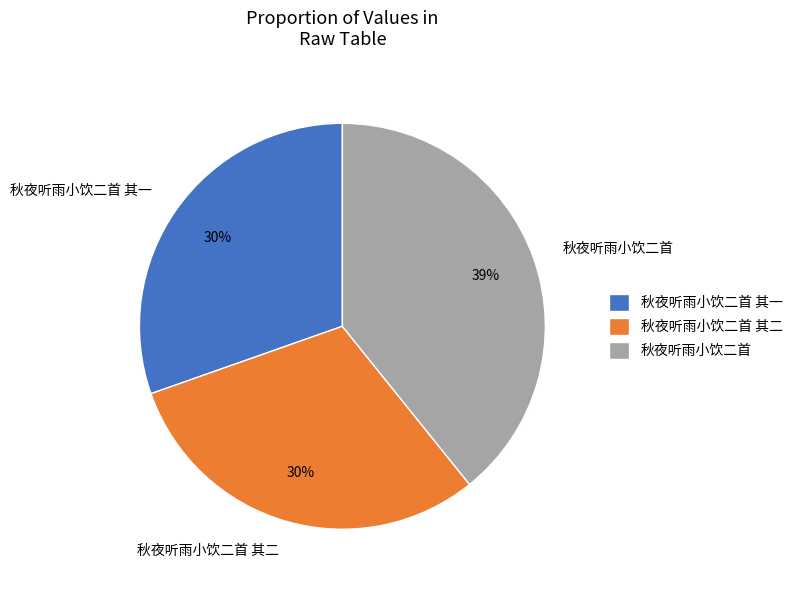

Between 秋夜听雨小饮二首 and 秋夜听雨小饮二首 其二, which is larger?

秋夜听雨小饮二首